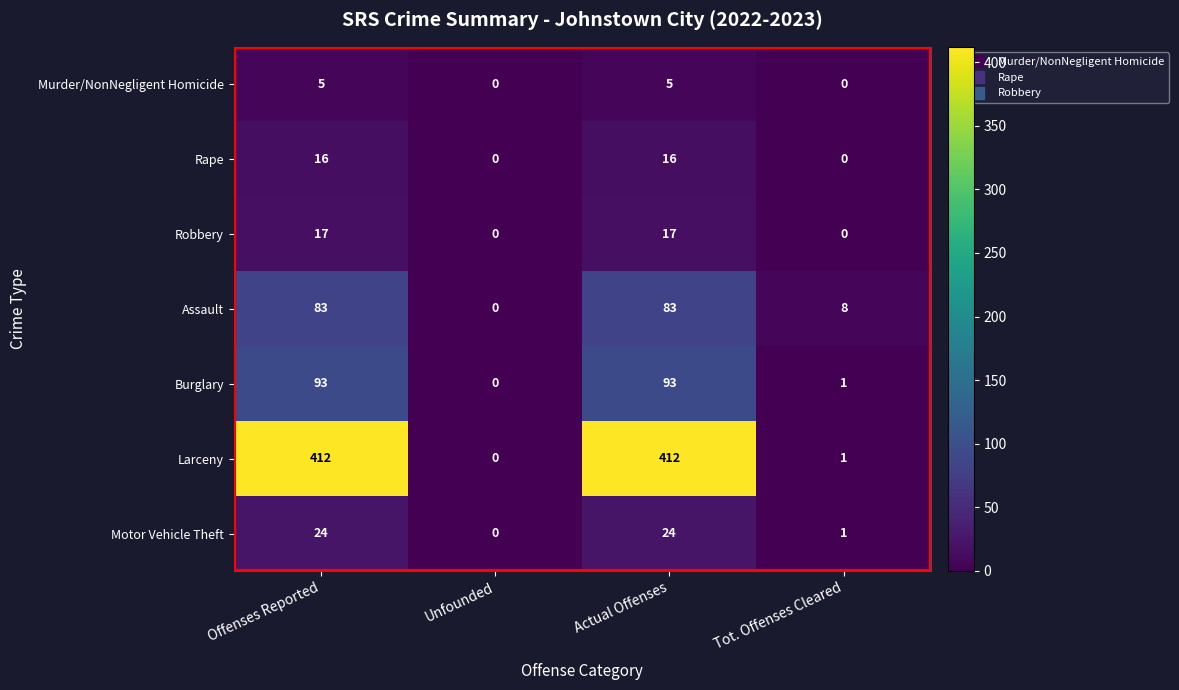

Which series has the largest total across all categories?

Larceny